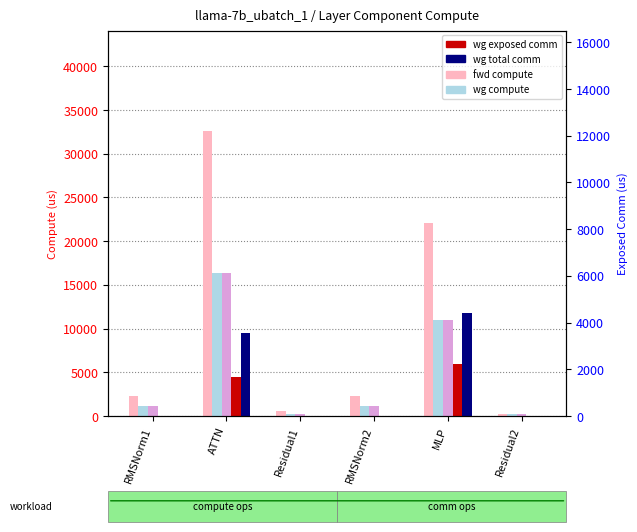

At how many categories does at least one series exceed 30339?

1